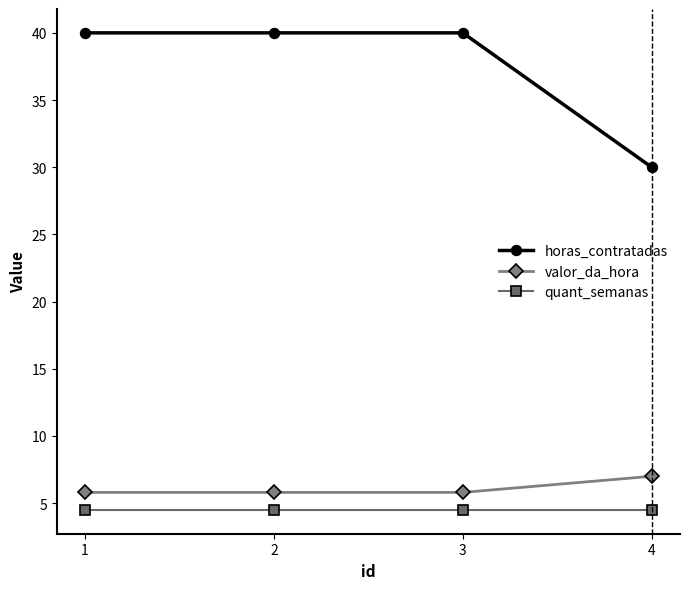

List the series in order of their peak value, highest first.

horas_contratadas, valor_da_hora, quant_semanas